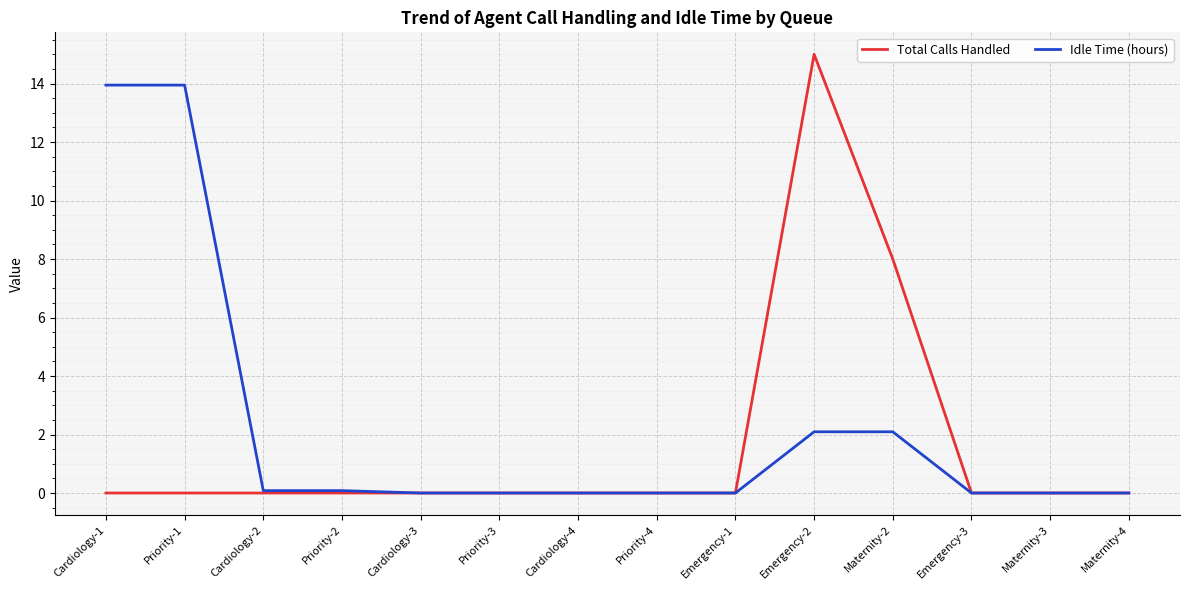

Reading left to right, transcribe all the data shown in this chart.

Total Calls Handled: Cardiology-1=0.0	Priority-1=0.0	Cardiology-2=0.0	Priority-2=0.0	Cardiology-3=0.0	Priority-3=0.0	Cardiology-4=0.0	Priority-4=0.0	Emergency-1=0.0	Emergency-2=15.0	Maternity-2=8.0	Emergency-3=0.0	Maternity-3=0.0	Maternity-4=0.0
Idle Time (hours): Cardiology-1=13.9	Priority-1=13.9	Cardiology-2=0.1	Priority-2=0.1	Cardiology-3=0.0	Priority-3=0.0	Cardiology-4=0.0	Priority-4=0.0	Emergency-1=0.0	Emergency-2=2.1	Maternity-2=2.1	Emergency-3=0.0	Maternity-3=0.0	Maternity-4=0.0